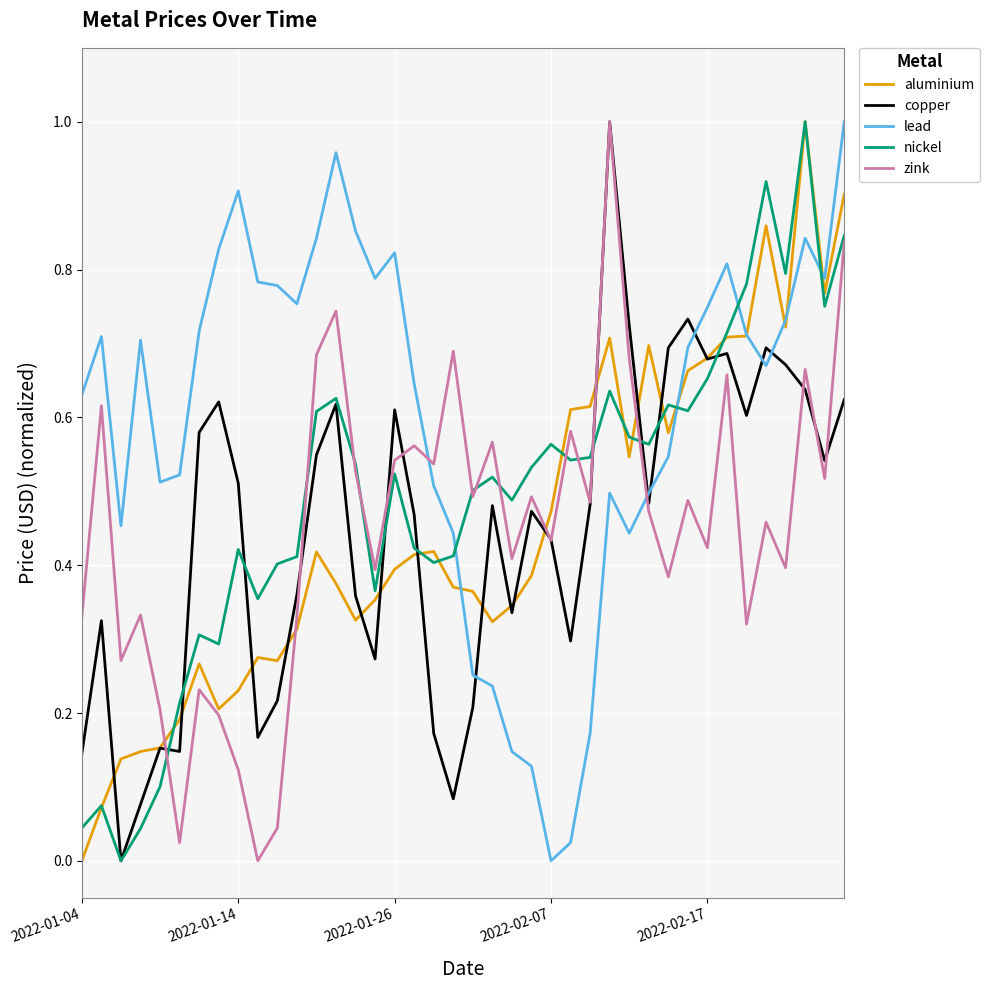

True or false: copper has more than 1 points higher than both neighbors.

True